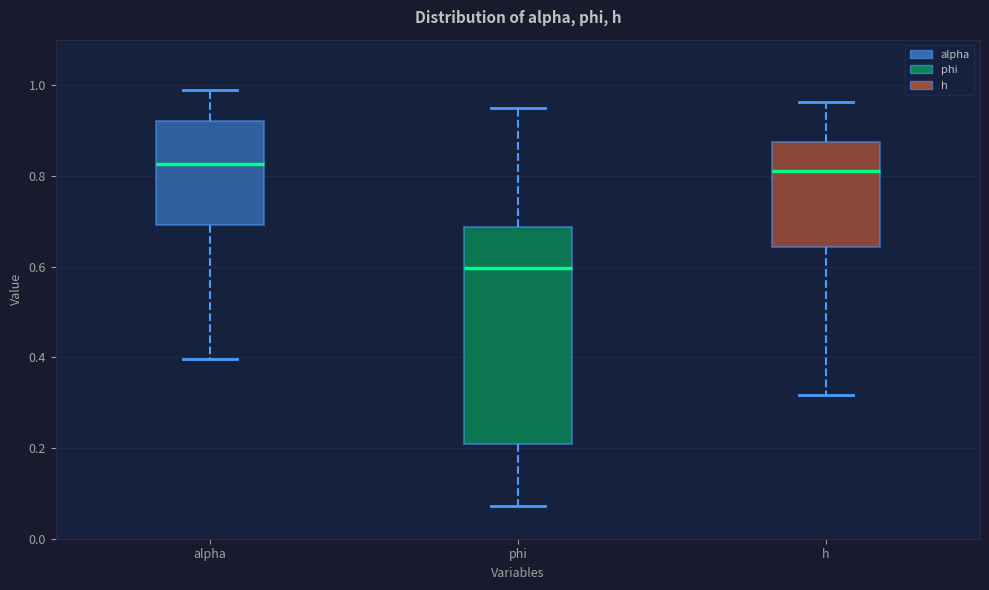

Which box is the tallest, from its lower edge to its upper edge?

phi